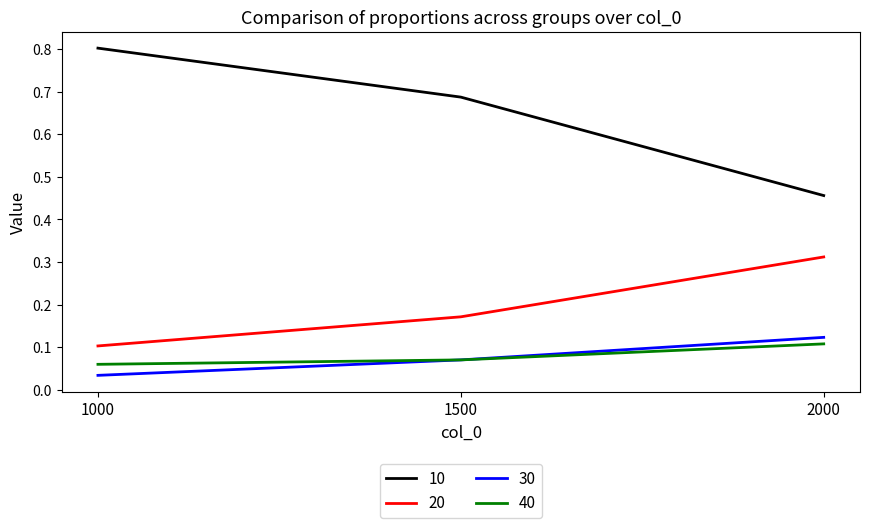

Is it true that 40 equals 0.1 at 1000?

True